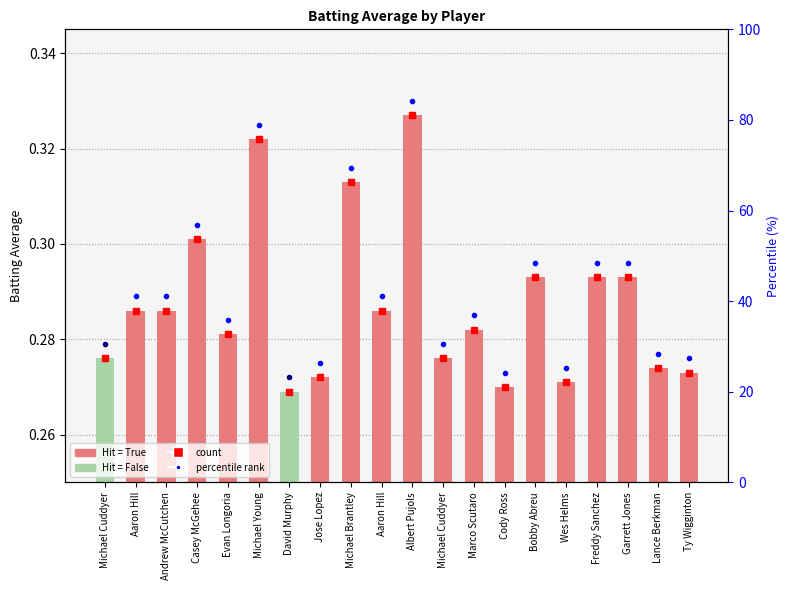

Read the value at Michael Brantley.

0.3